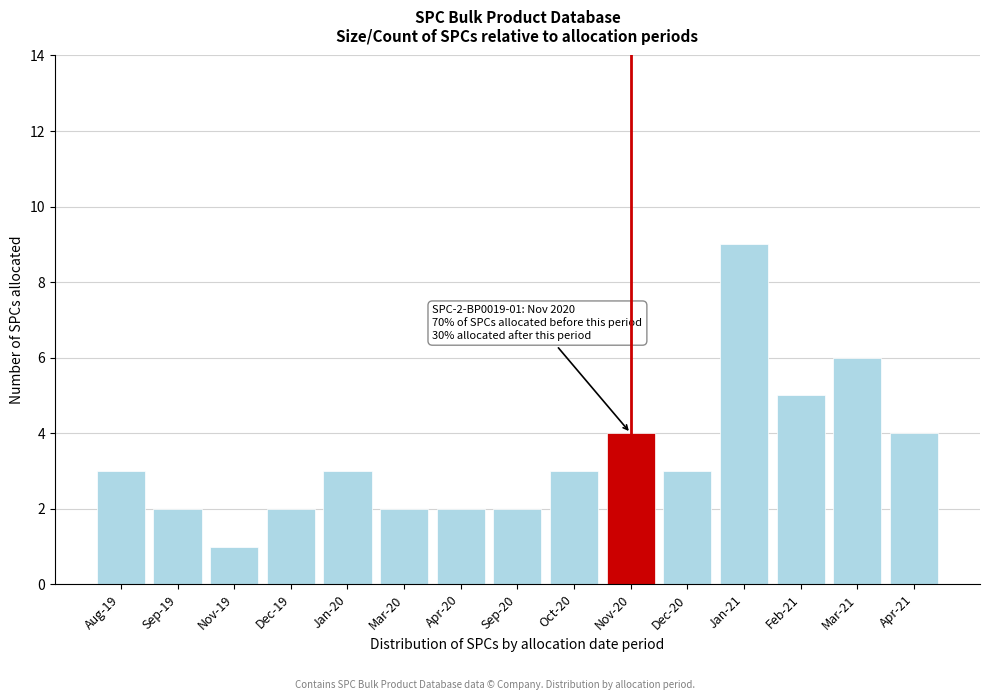

Reading left to right, list all the values displayed in this chart.

3	2	1	2	3	2	2	2	3	4	3	9	5	6	4